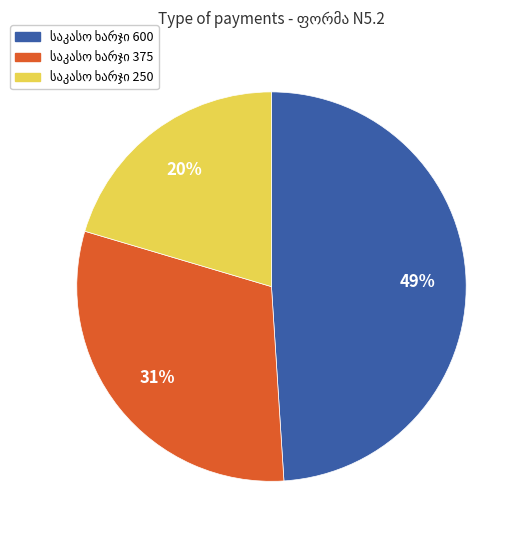

Is there a majority slice in this chart?

No